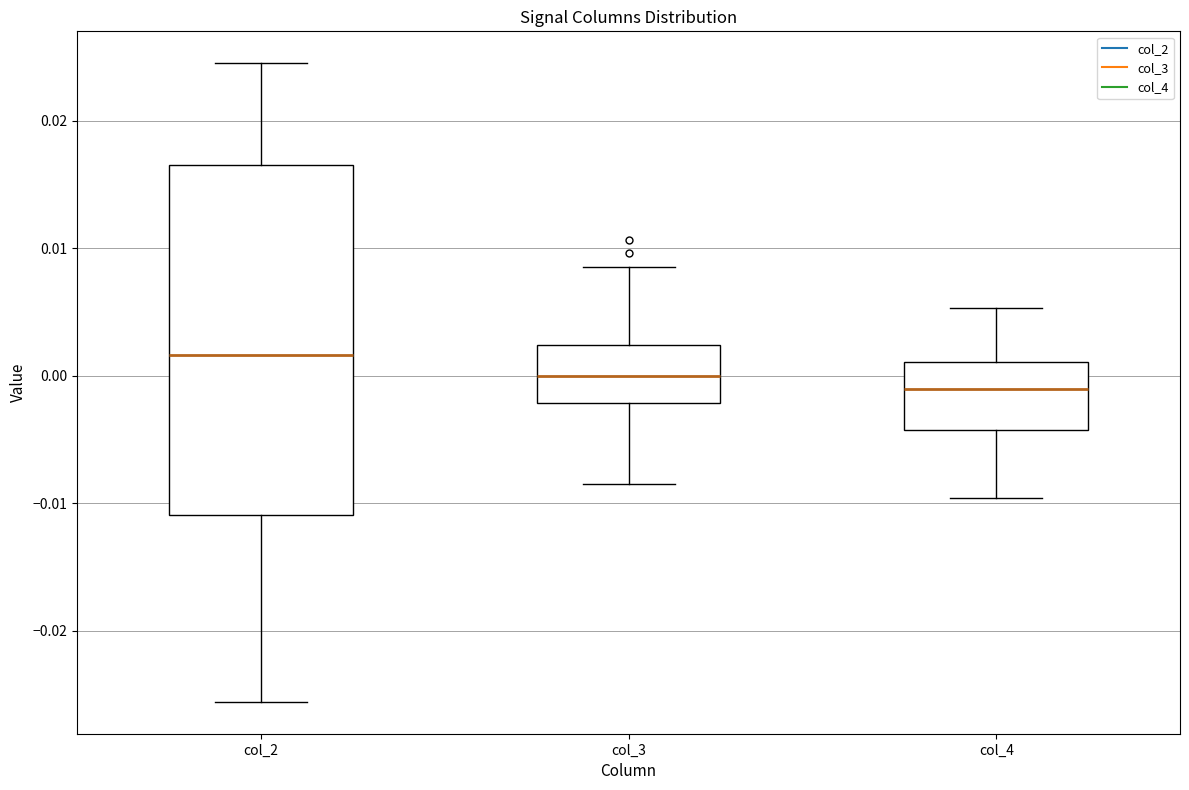

Comparing the boxes themselves (not the whiskers), which one is the tallest?

col_2